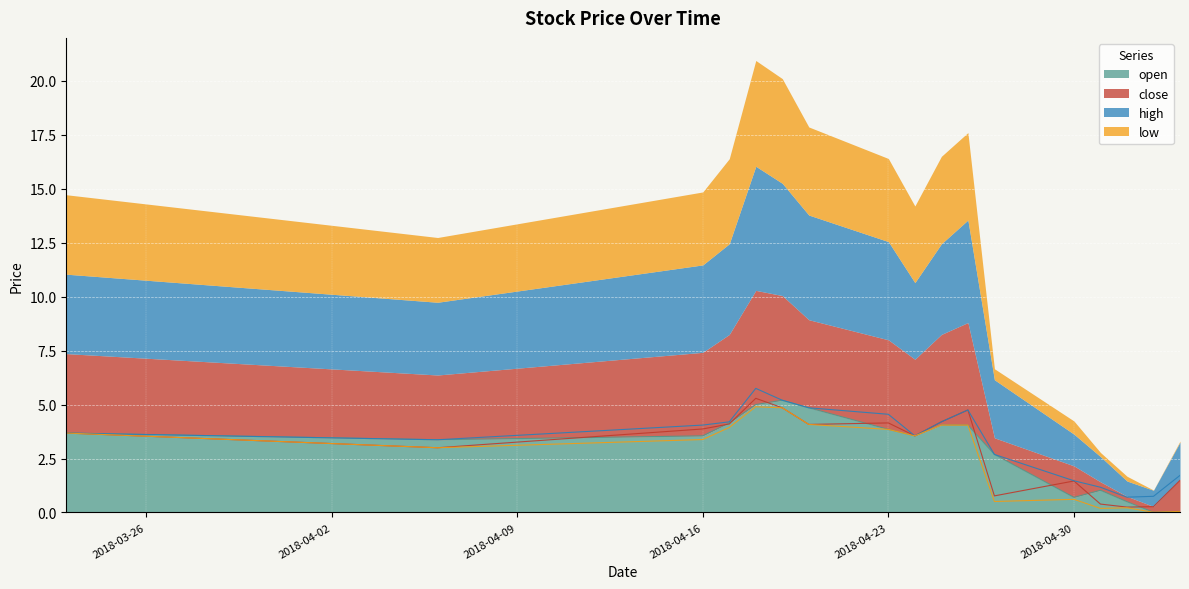

In close, how many points are lower than both neighbors (excluding endpoints)?

5